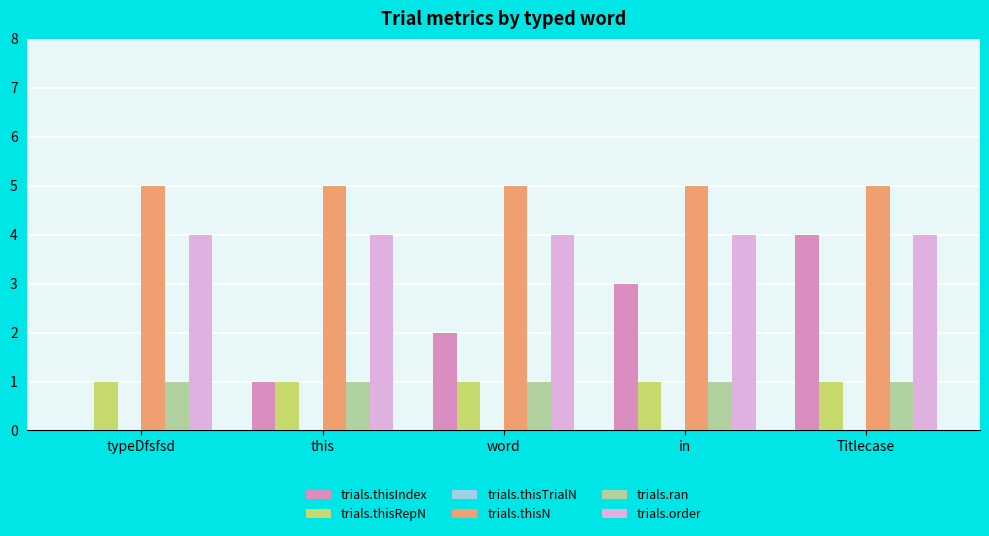

What is the sum of all trials.thisIndex values?

10